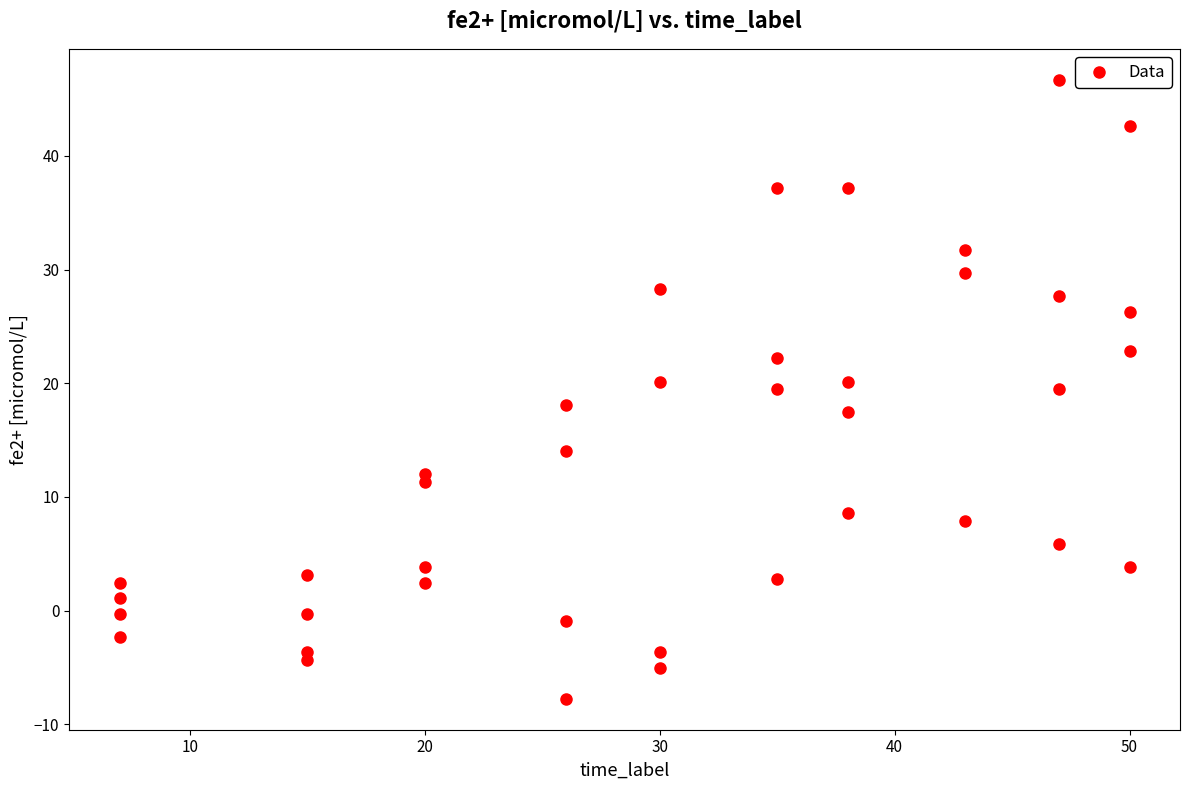

What is the range of X values (max minus min)?

43.0